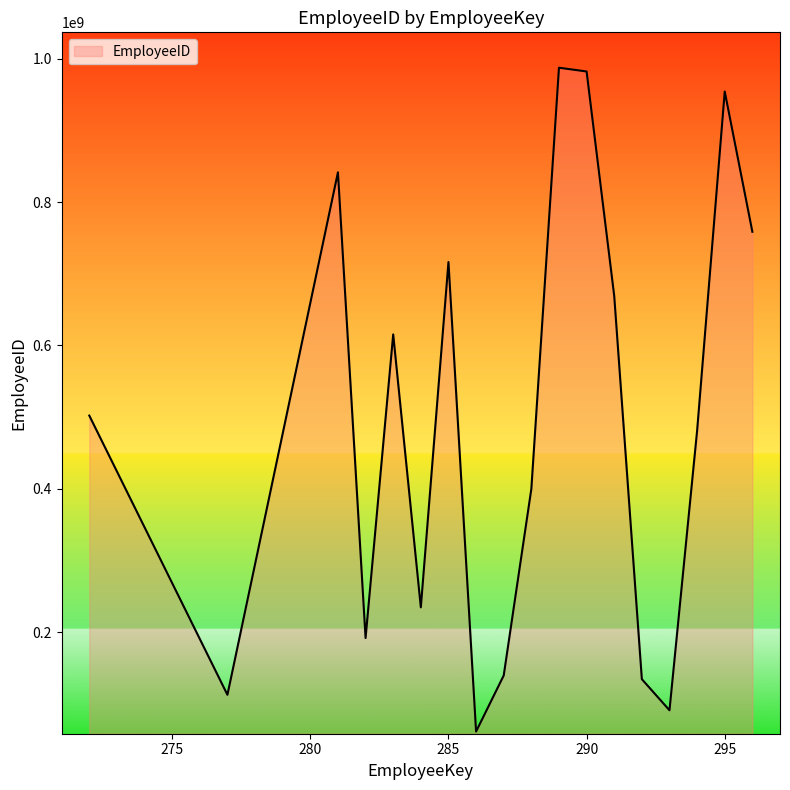

What is the greatest value displayed?

987554265